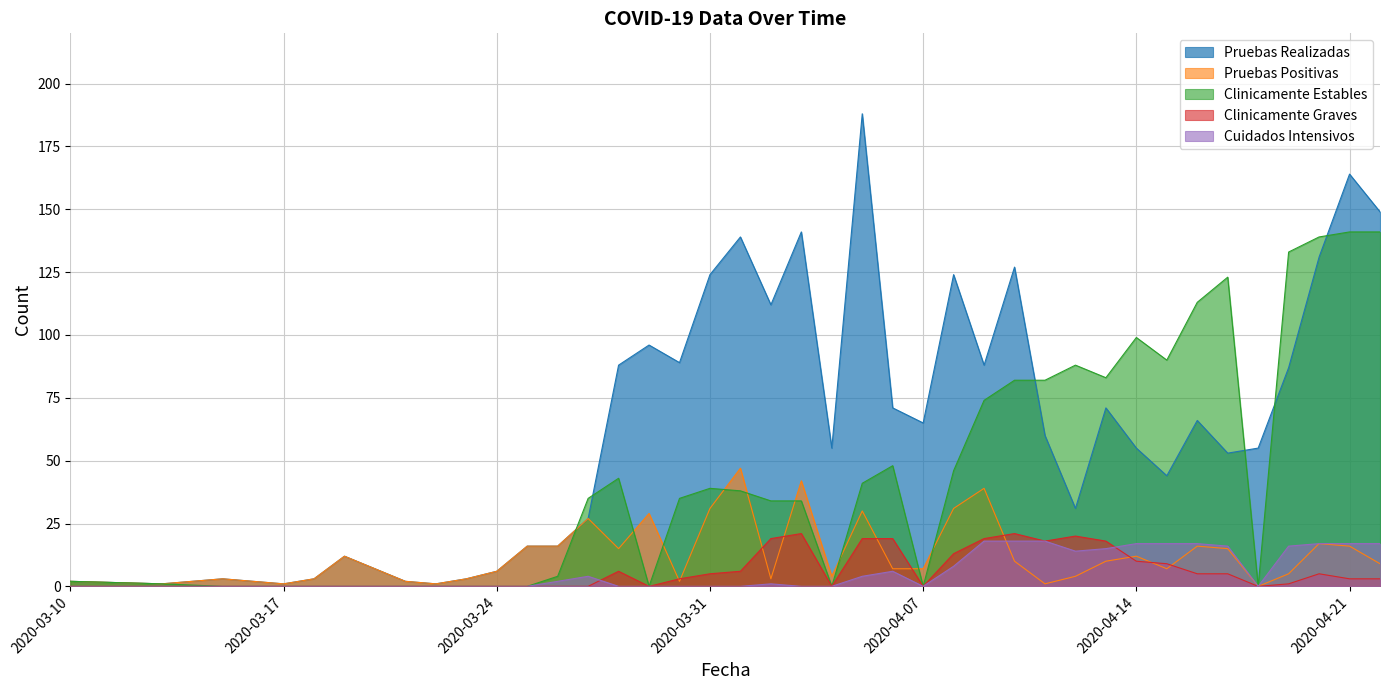

What is the label of the 40th point from the right?

2020-03-10